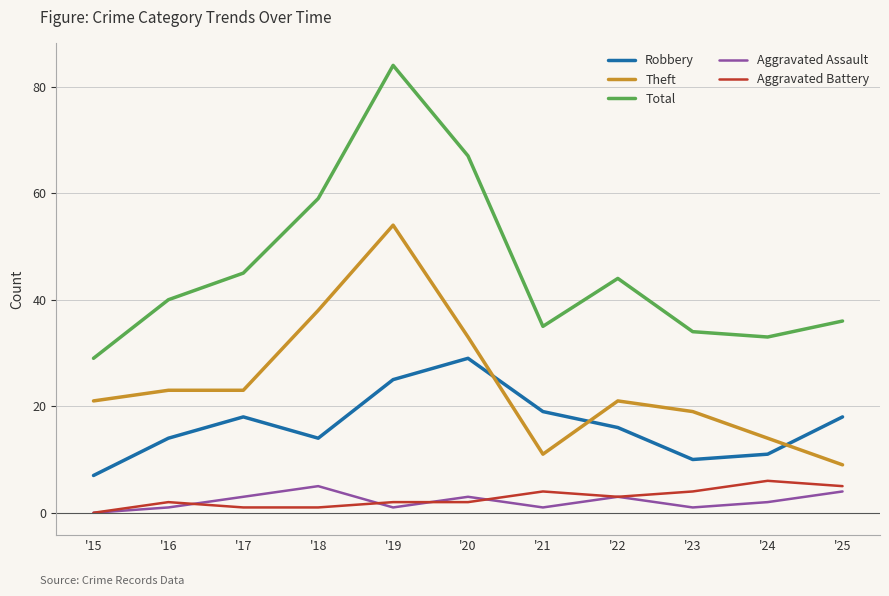

How many interior local valleys does the Total series have?

2